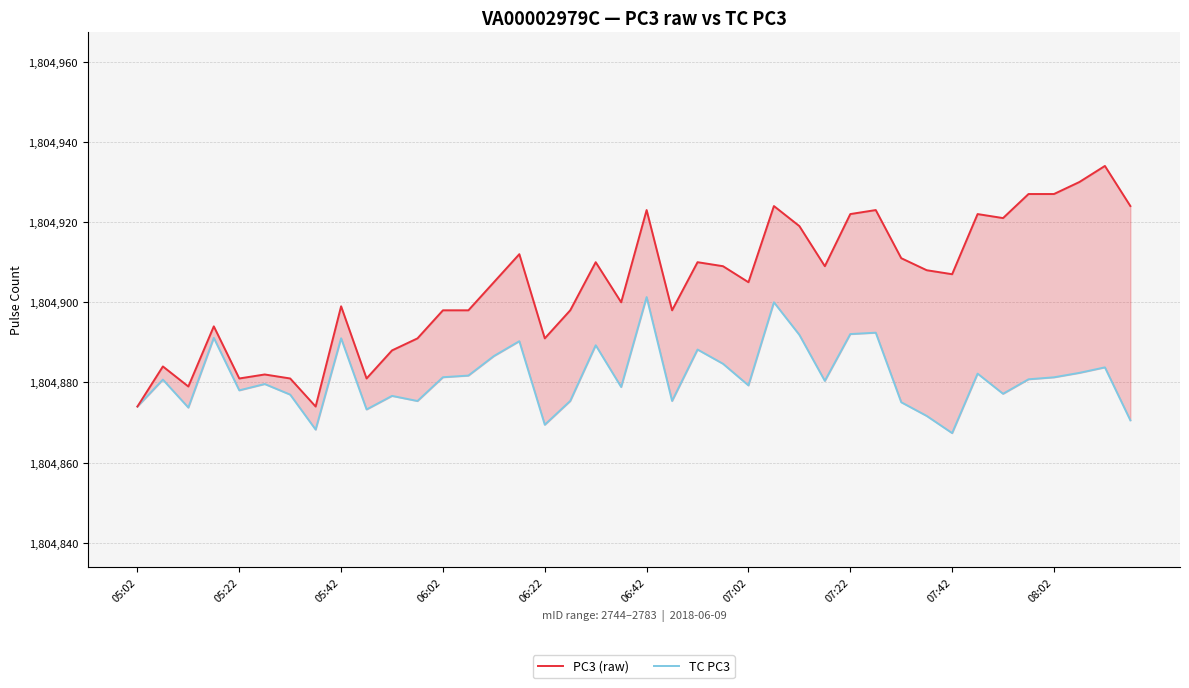

Which series has the widest spread of values?

PC3 (raw)